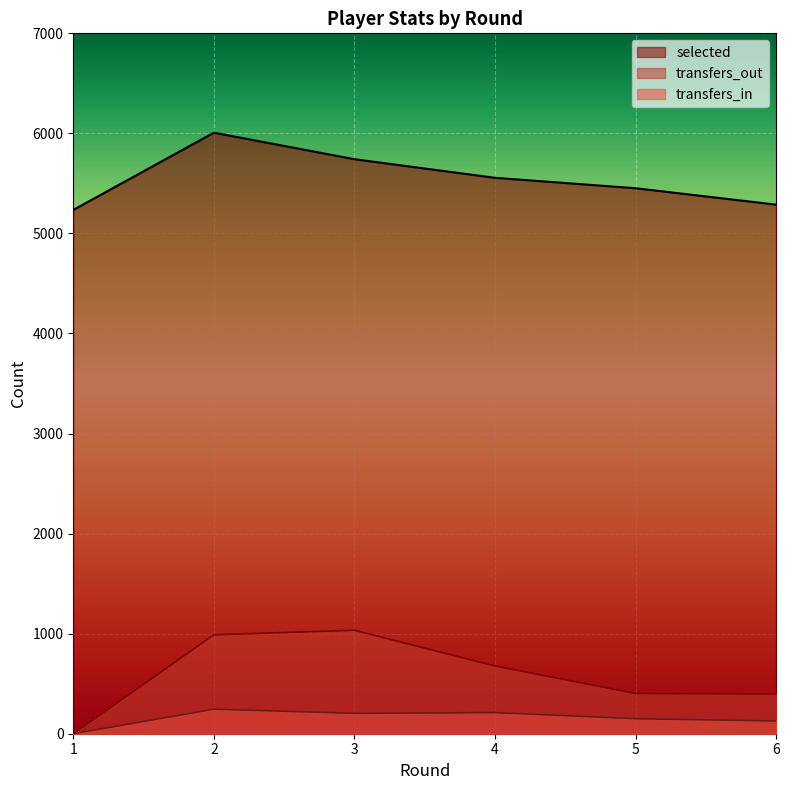

What value does the selected series have at 6, to the nearest 10?

5290